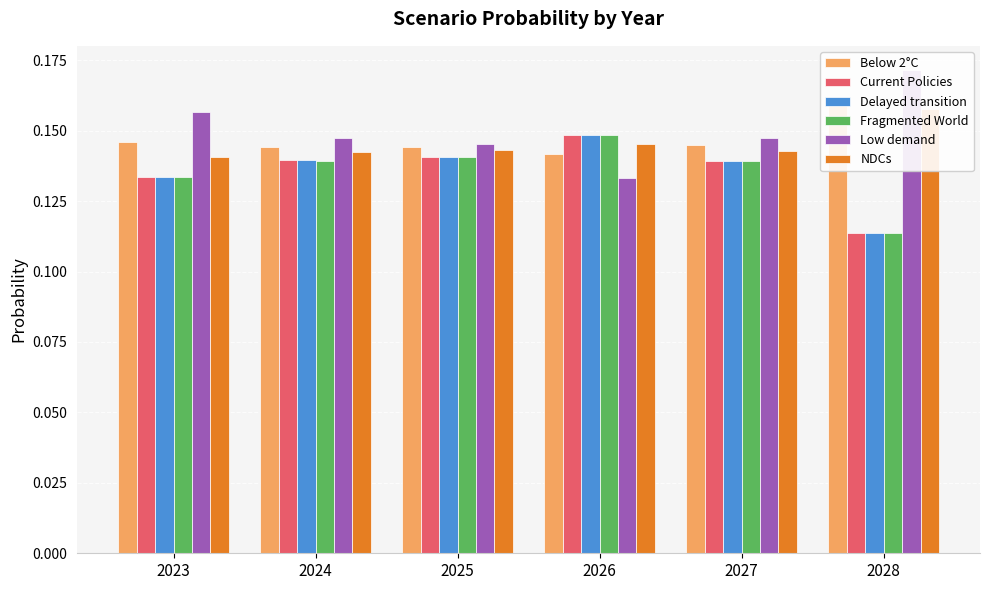

What is the value of the Below 2°C bar at the 6th from the left?

0.2